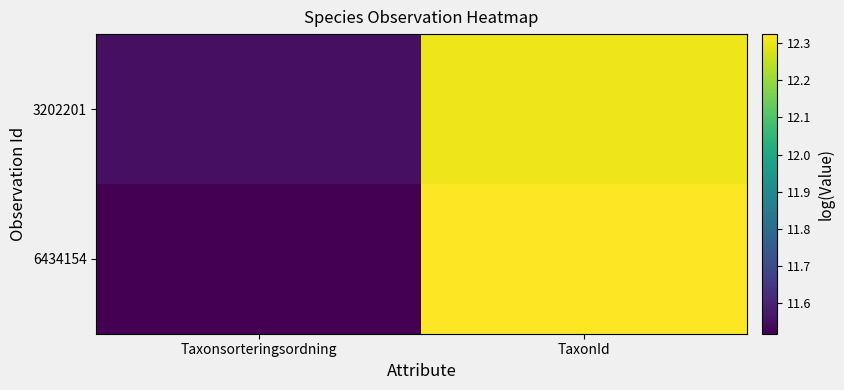

Reading right to left, list all the values displayed in this chart.

3202201: TaxonId=12.3	Taxonsorteringsordning=11.6
6434154: TaxonId=12.3	Taxonsorteringsordning=11.5